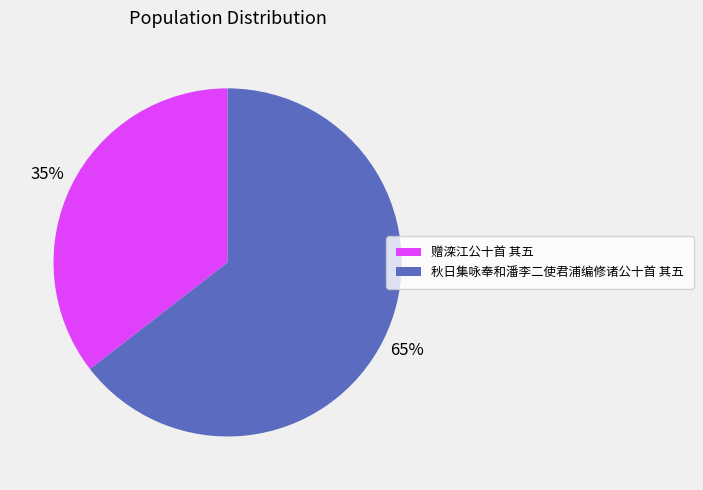

To the nearest percent, what percentage of the pie is 秋日集咏奉和潘李二使君浦编修诸公十首 其五?

65%